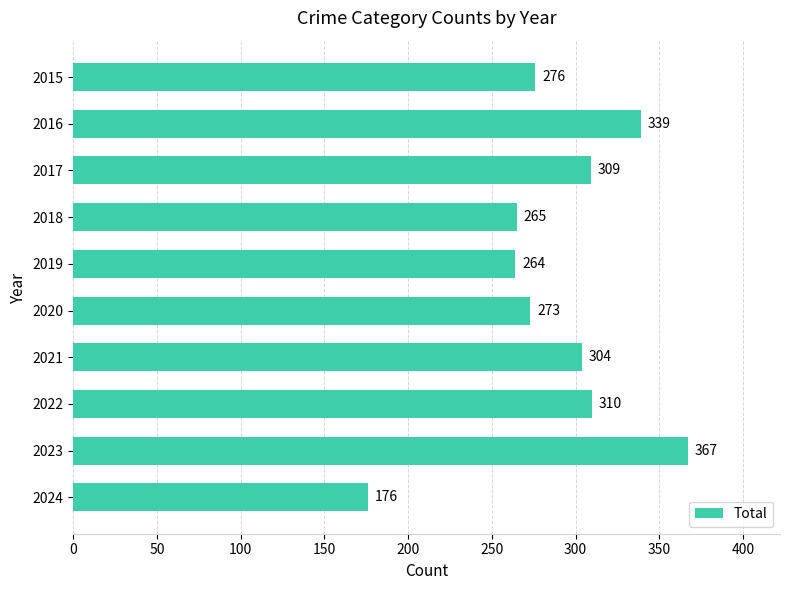

What is the average value?

288